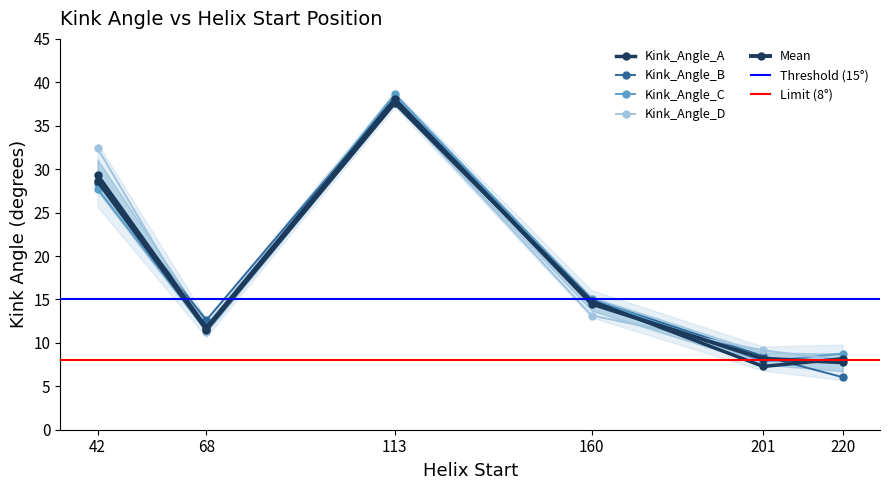

Read the Kink_Angle_B value at 220.

6.0